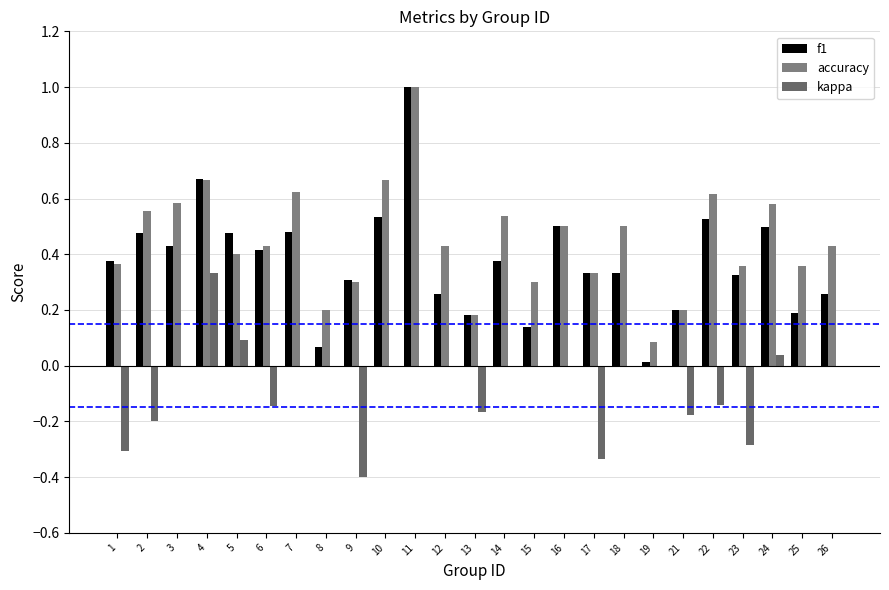

How many distinct data groups are displayed?

3